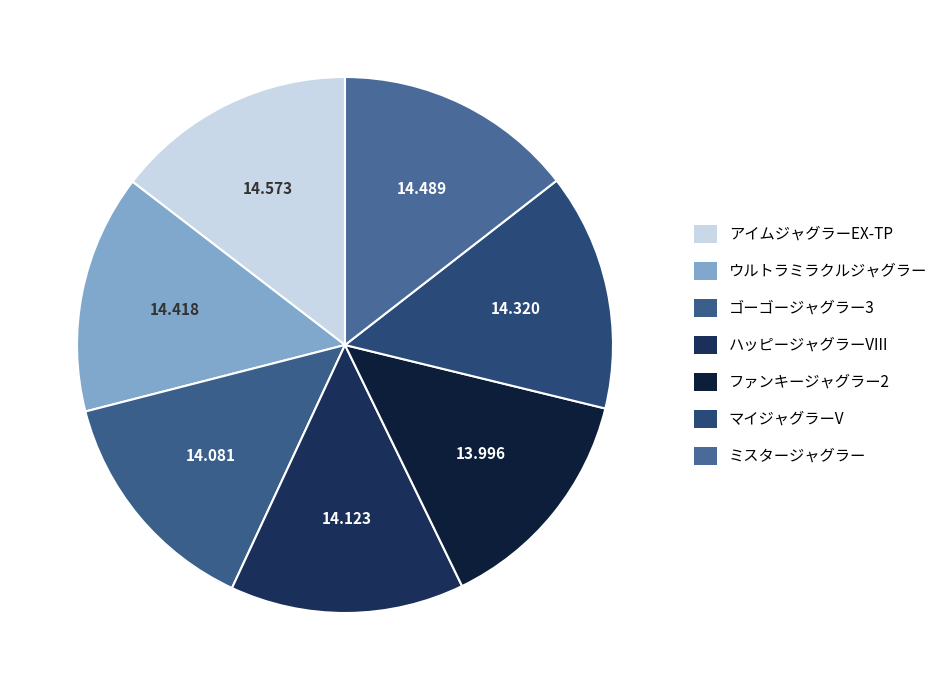

How much of the chart is everything except ウルトラミラクルジャグラー?

85.6%